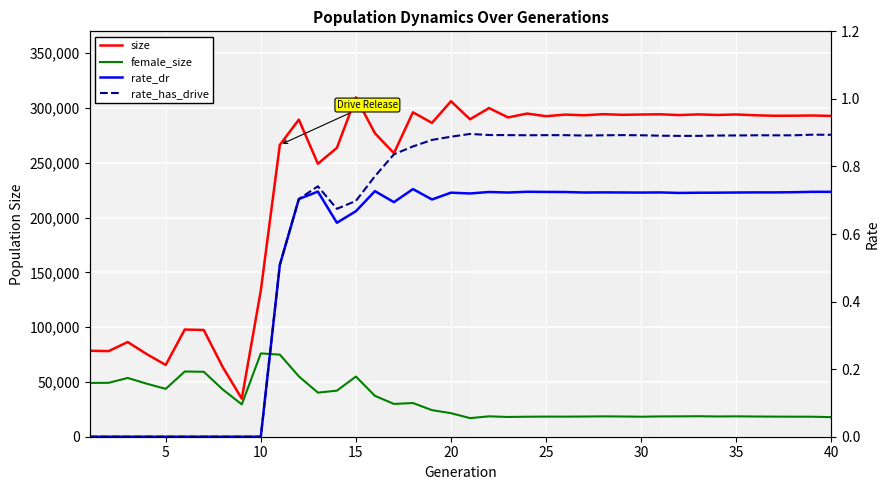

What is the highest value of the rate_dr series?

0.7